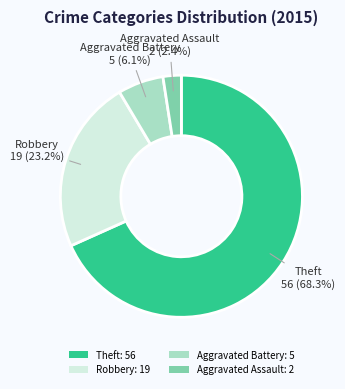

To the nearest percent, what portion does Theft represent?

68%